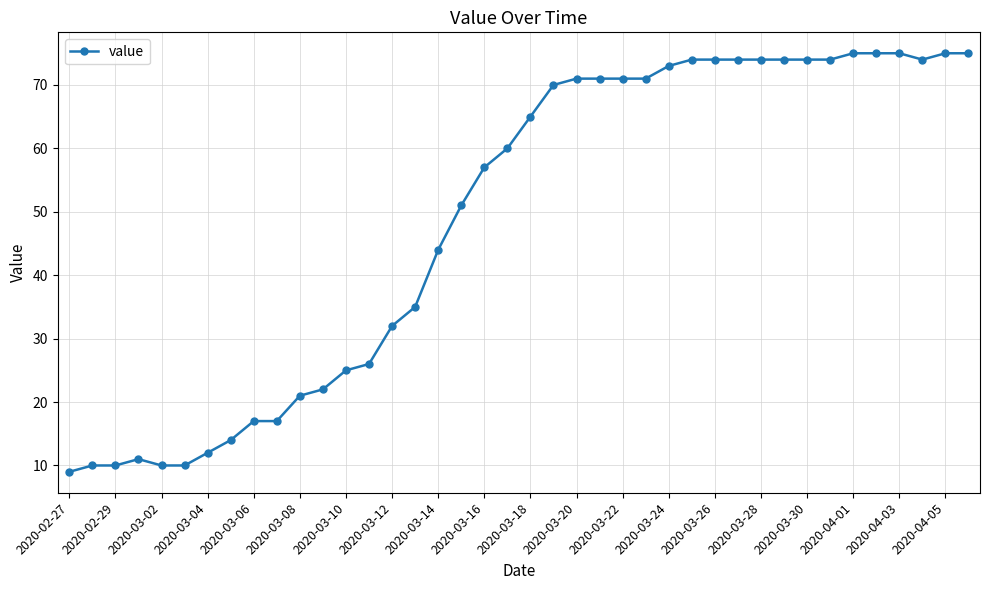

What is the value of the 26th point from the left?

71